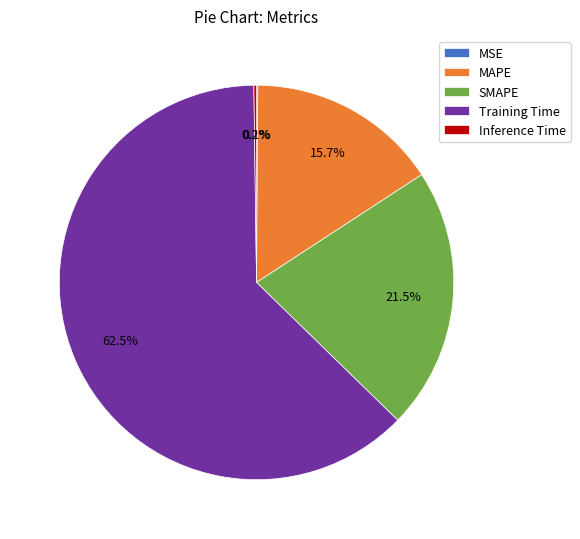

Combined, what portion of the pie is Training Time and SMAPE?

84.0%